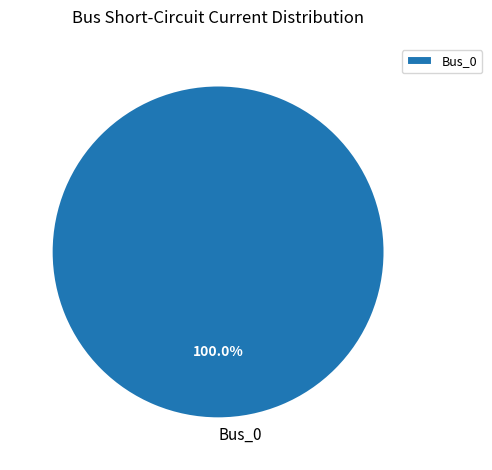

Rank the categories by value from lowest to highest.

Bus_0